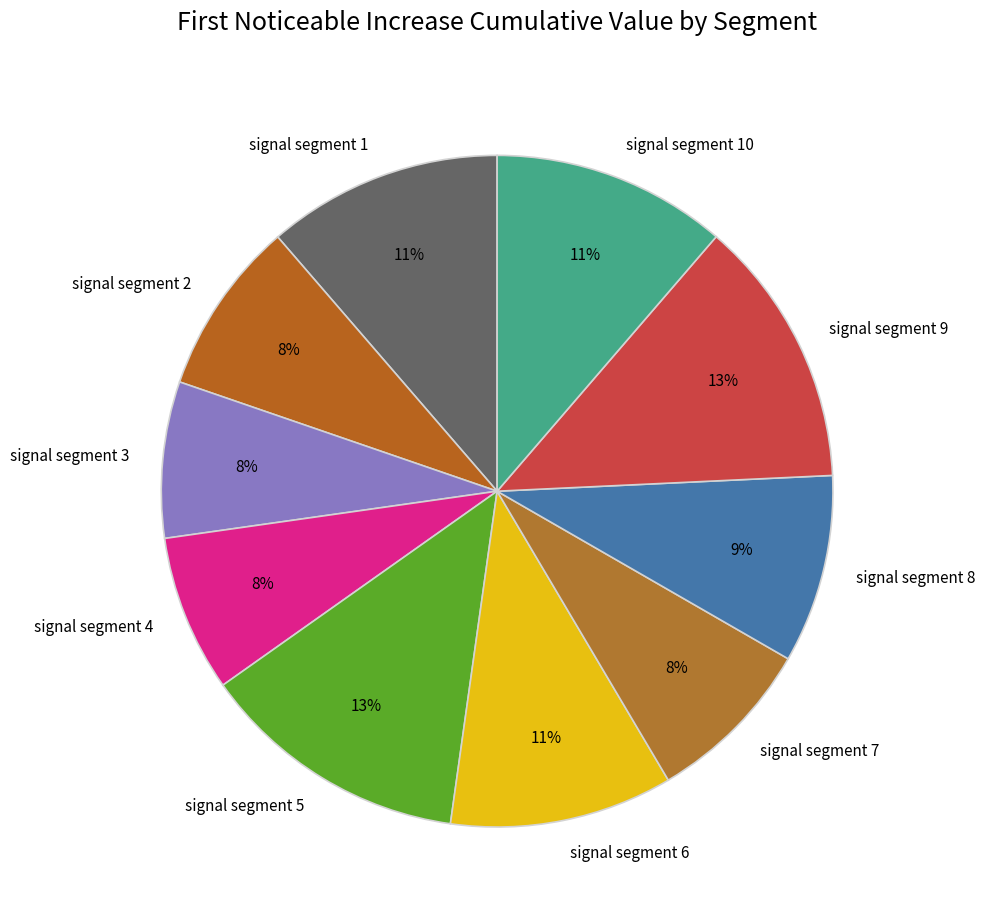

To the nearest percent, what percentage of the pie is signal segment 2?

8%